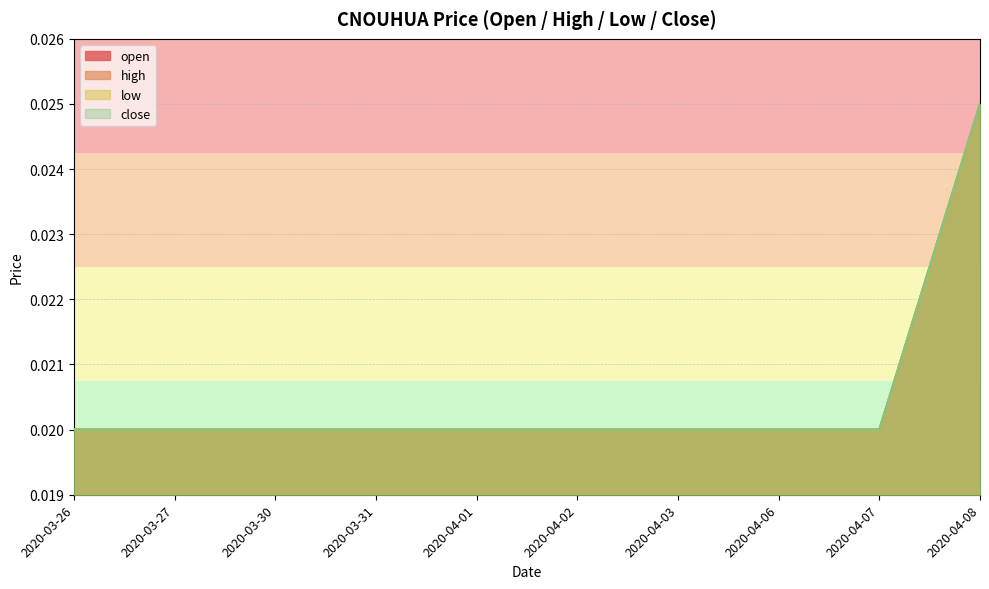

Between 2020-04-03 and 2020-04-01, which is larger?

2020-04-03